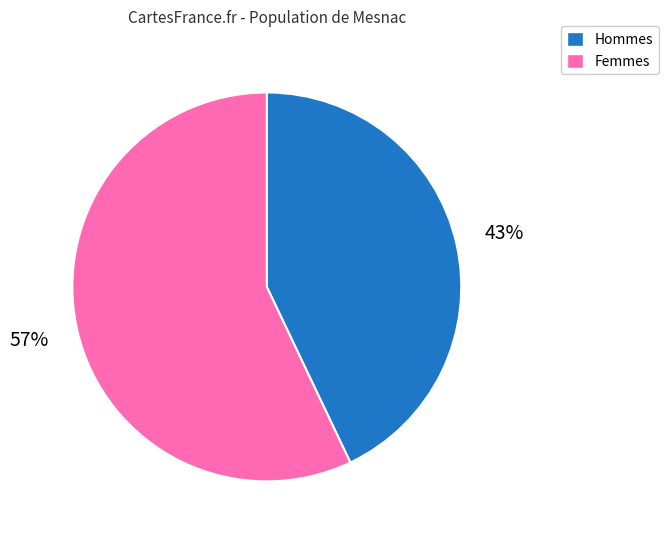

How many segments does this pie chart have?

2